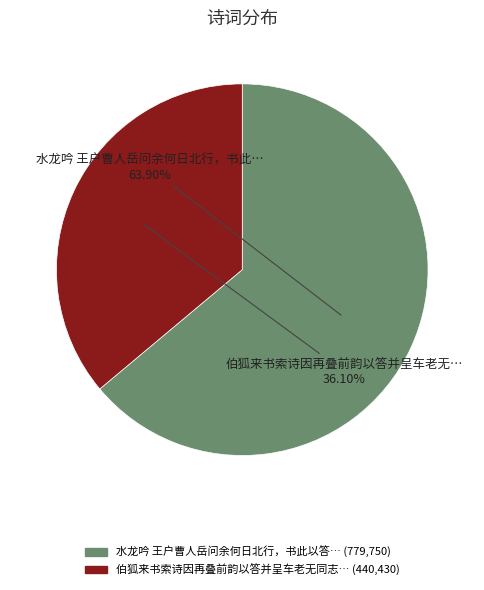

Does any single category account for the majority?

Yes